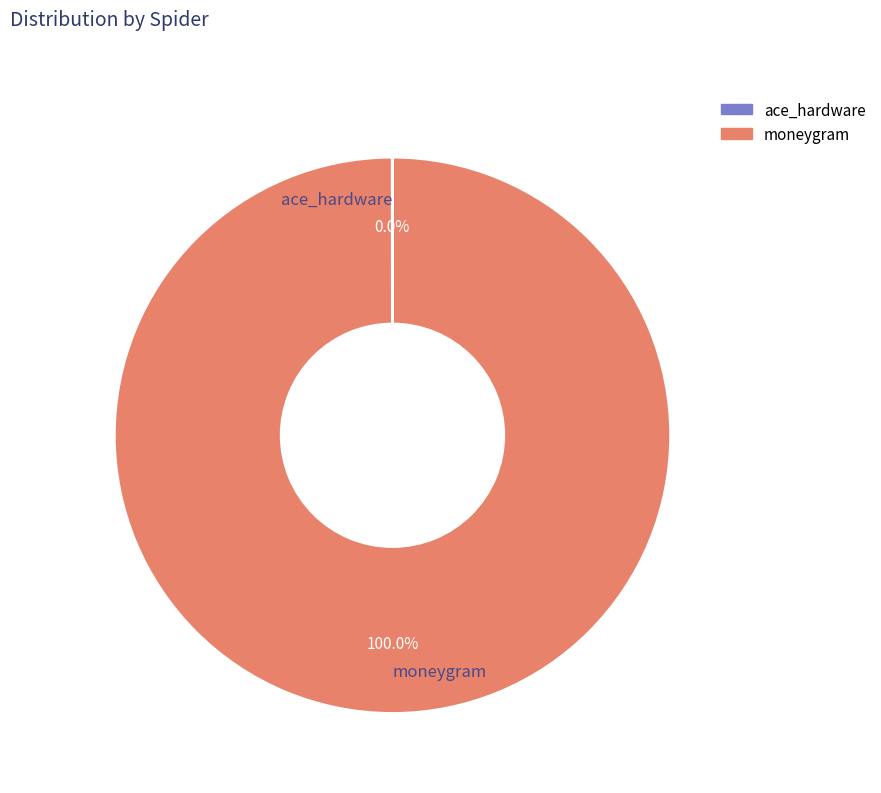

Which slice represents more than half of the pie?

moneygram